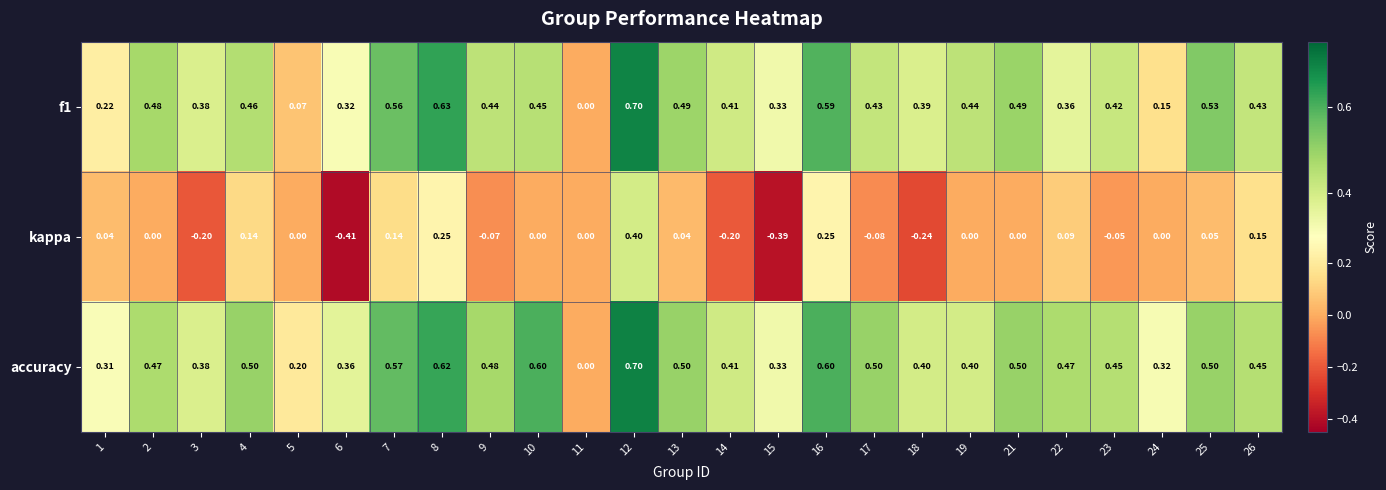

What is the total value across all series at 22?

0.9